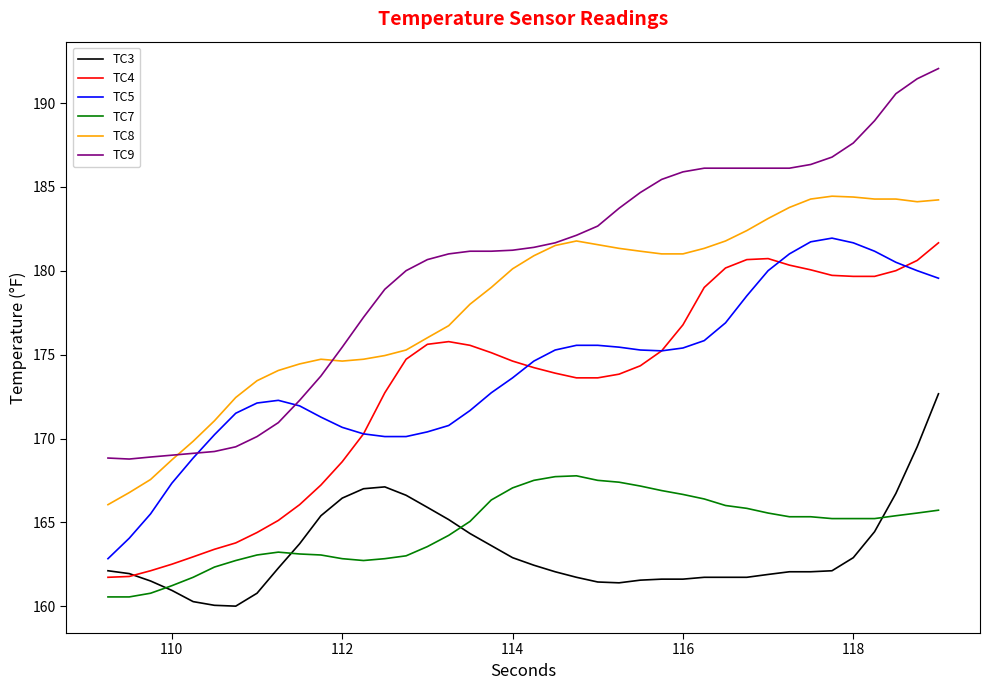

Which series has the largest range (max minus min)?

TC9